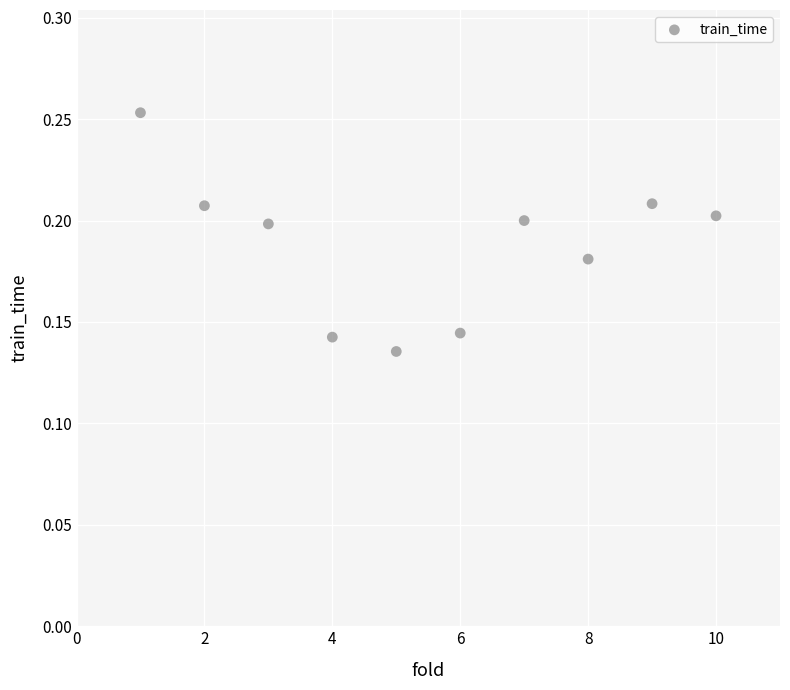

What is the range of X values (max minus min)?

9.0